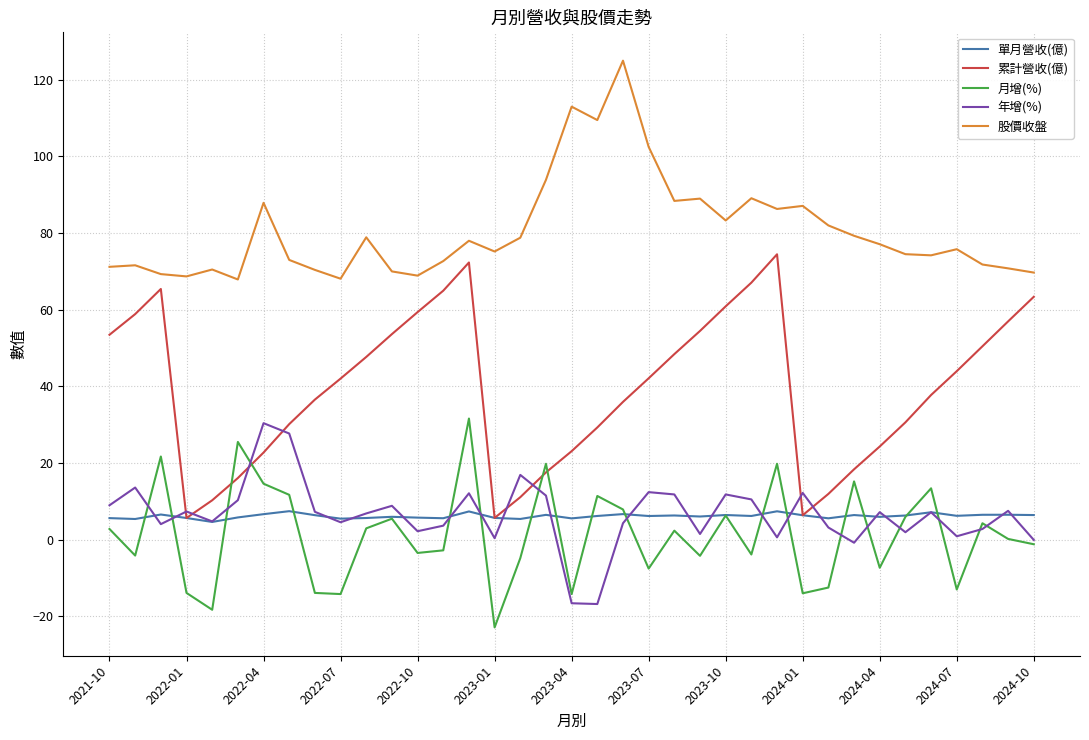

What are all the series names shown in the legend?

單月營收(億), 累計營收(億), 月增(%), 年增(%), 股價收盤